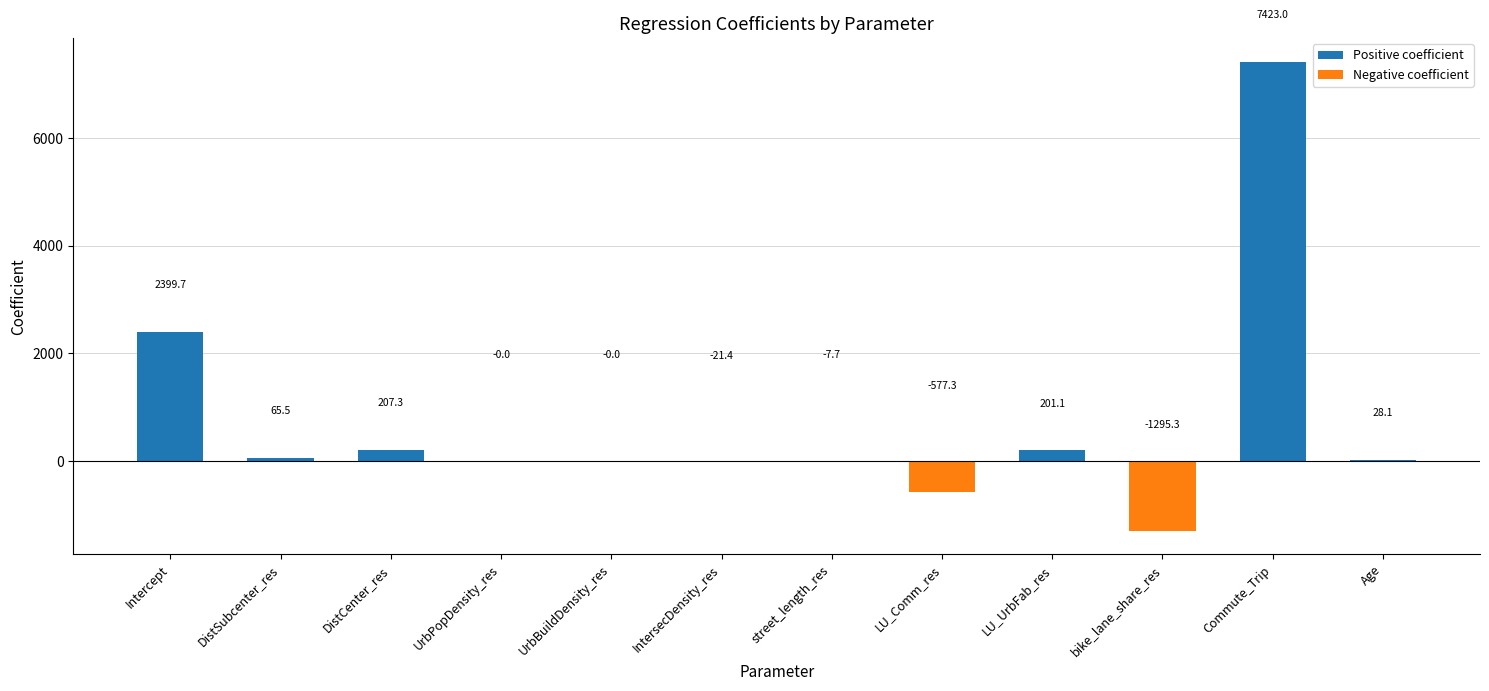

Is it true that the value at LU_UrbFab_res is 201.1?

True